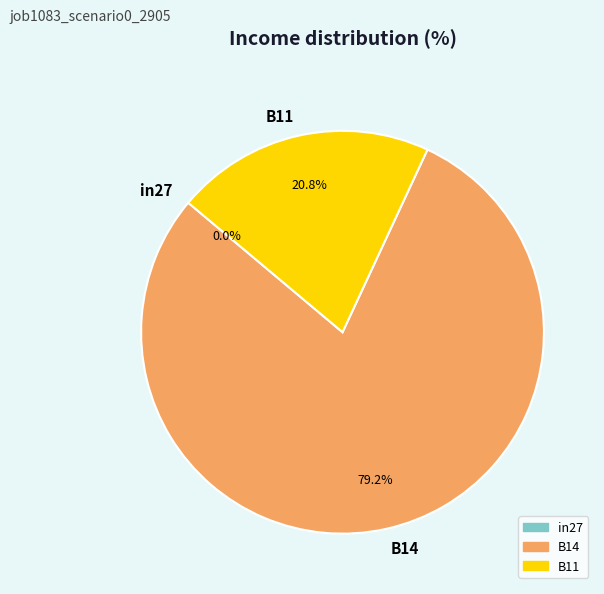

The B14 slice represents 70% of the pie. True or false?

False